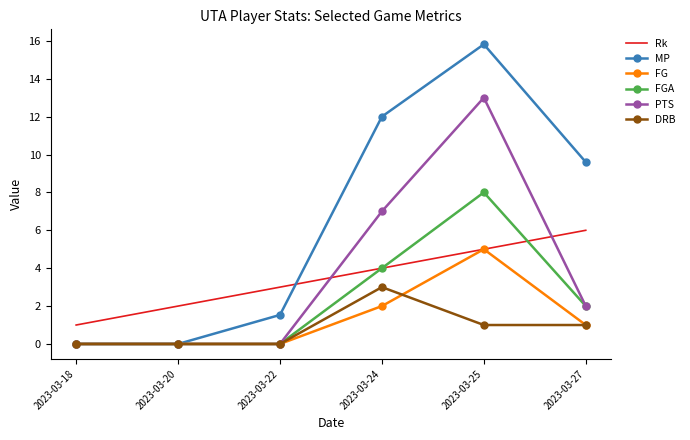

What is the total value across all series at 2023-03-18?

1.0